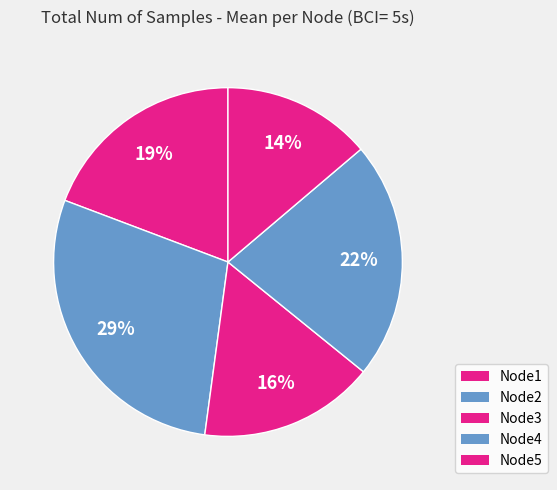

Count the number of slices in the pie.

5